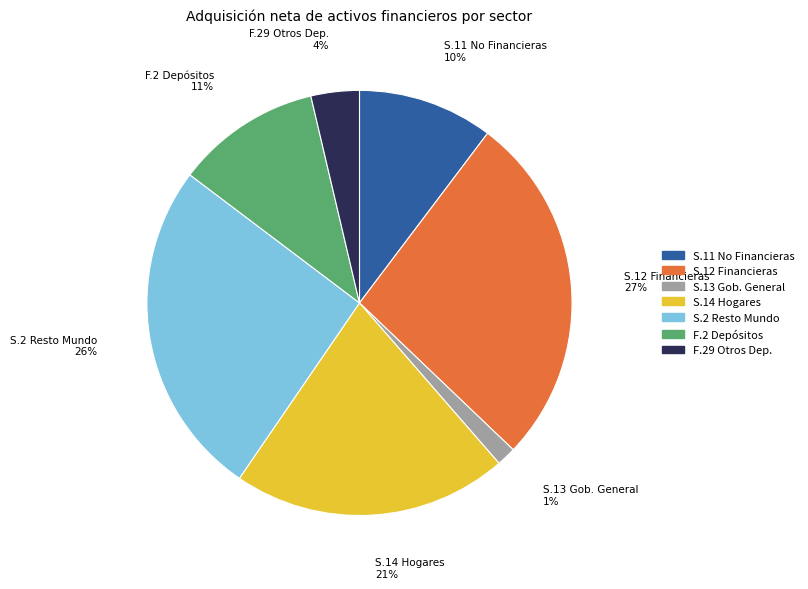

Rank the categories by value from highest to lowest.

S.12 Financieras, S.2 Resto Mundo, S.14 Hogares, F.2 Depósitos, S.11 No Financieras, F.29 Otros Dep., S.13 Gob. General